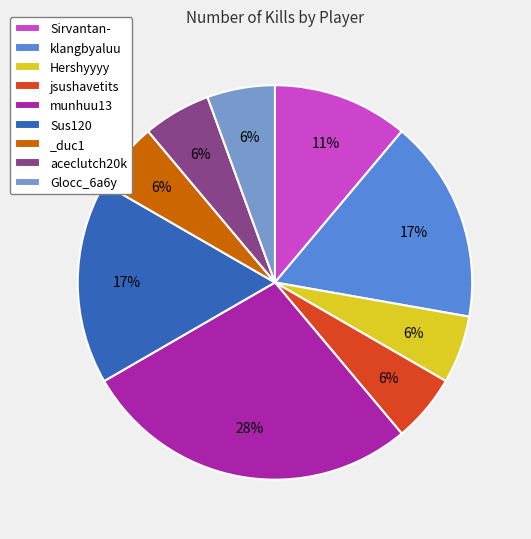

Is there any slice that represents more than half of the pie?

No